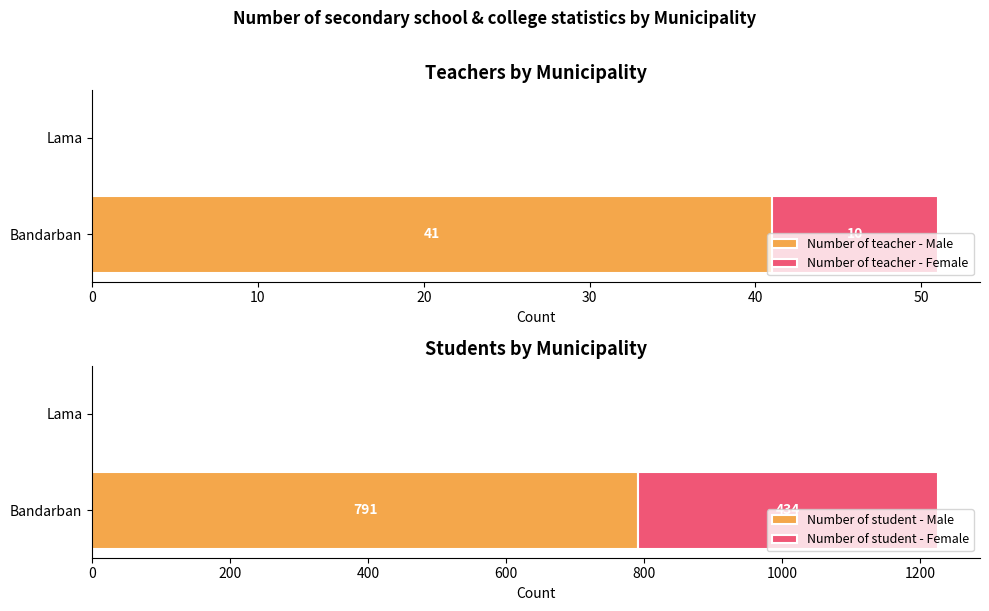

Are the bars grouped side by side (vs. stacked)?

Yes